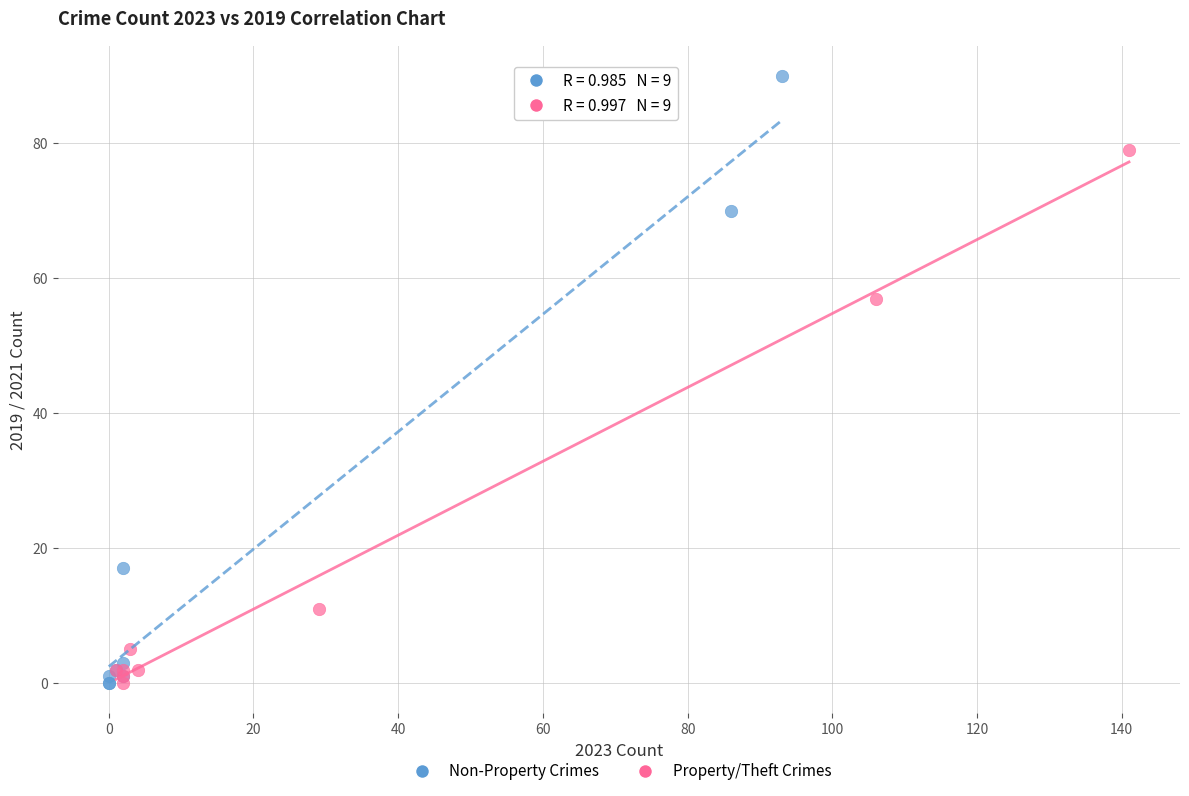

Which series has the widest spread of Y values?

Non-Property Crimes